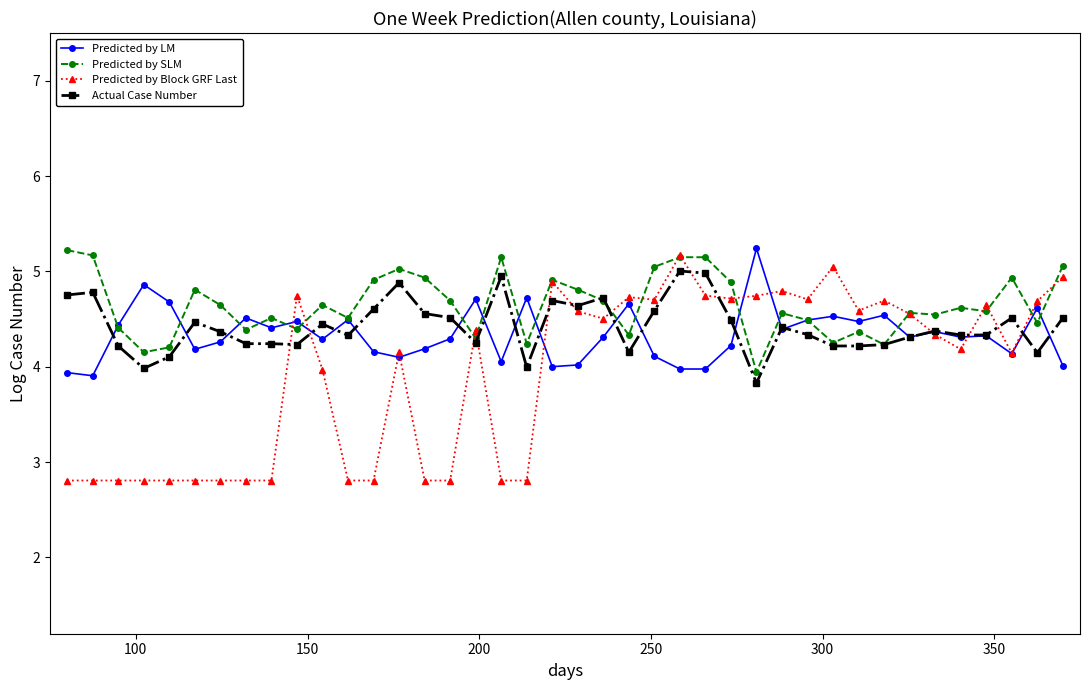

What is the sum of all Actual Case Number values?

177.0